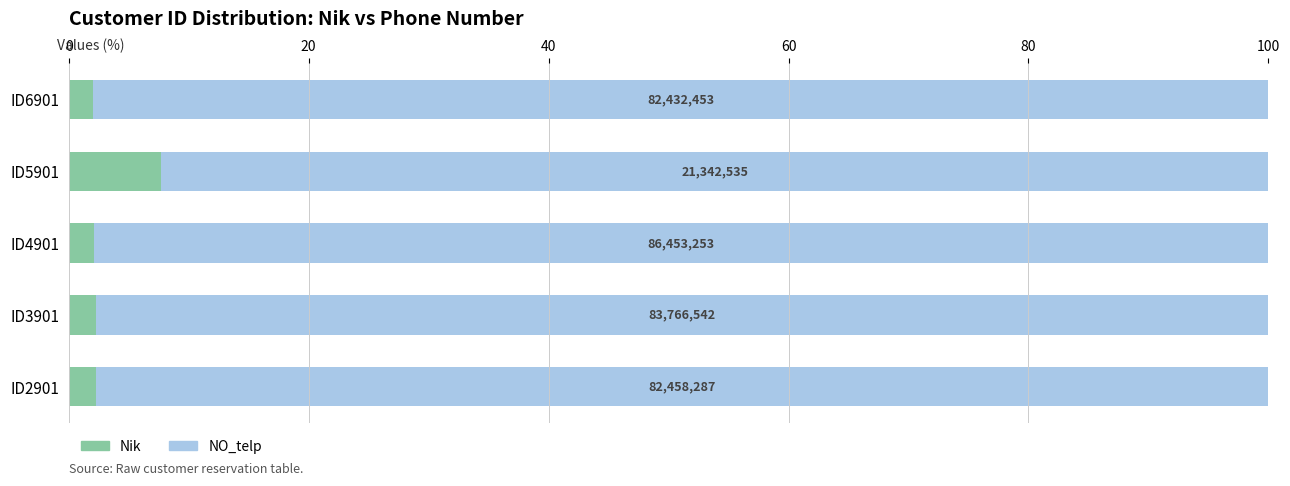

What is the lowest value of the Nik series?

2.0